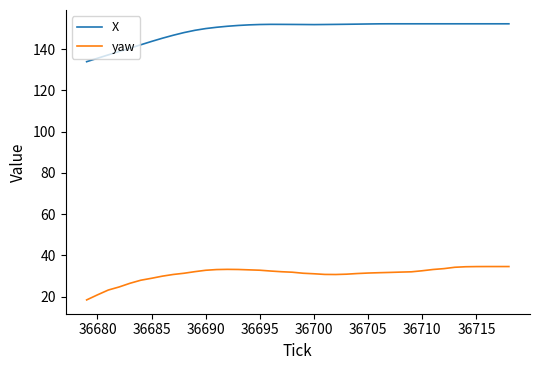

What is the smallest value displayed?

18.5